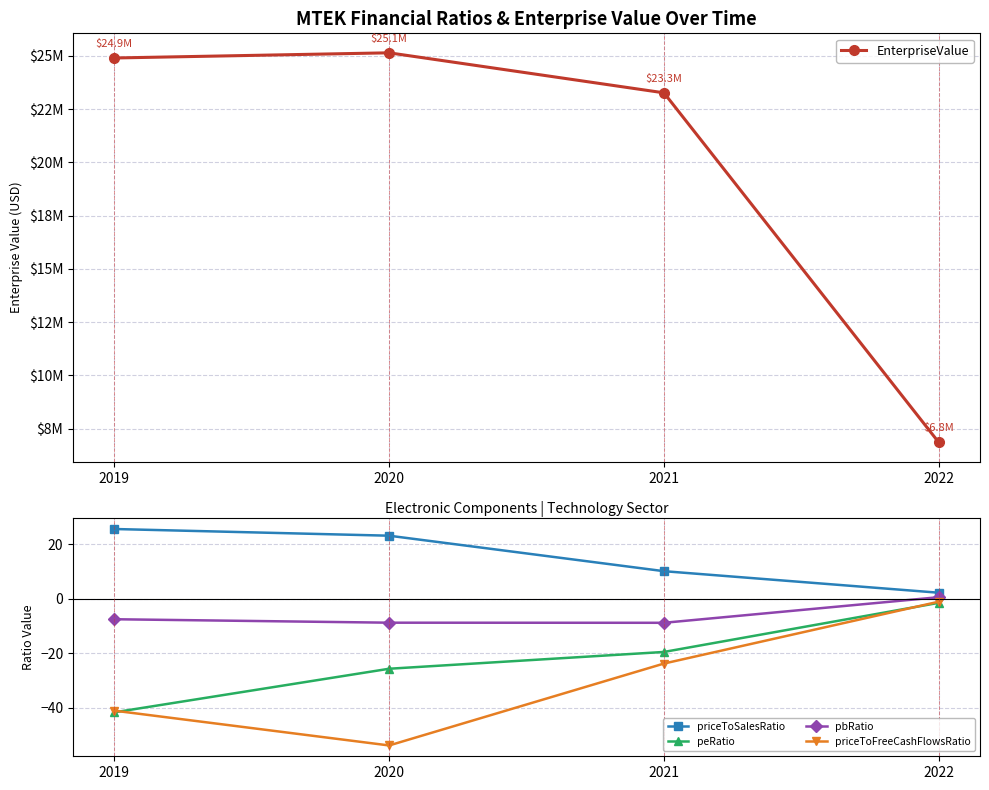

True or false: EnterpriseValue and pbRatio cross at least once.

False